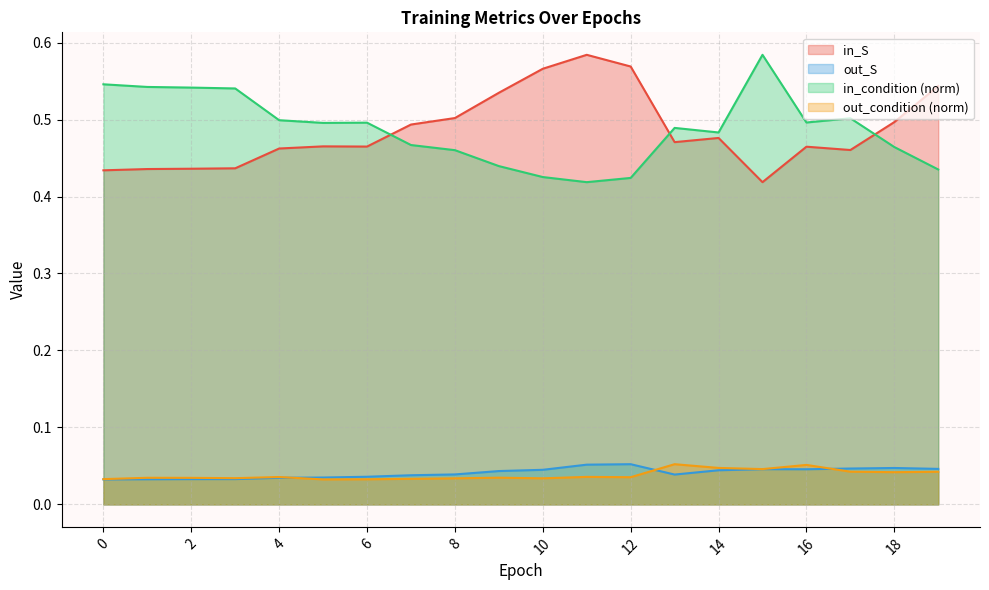

True or false: in_S and out_condition (norm) cross at least once.

False